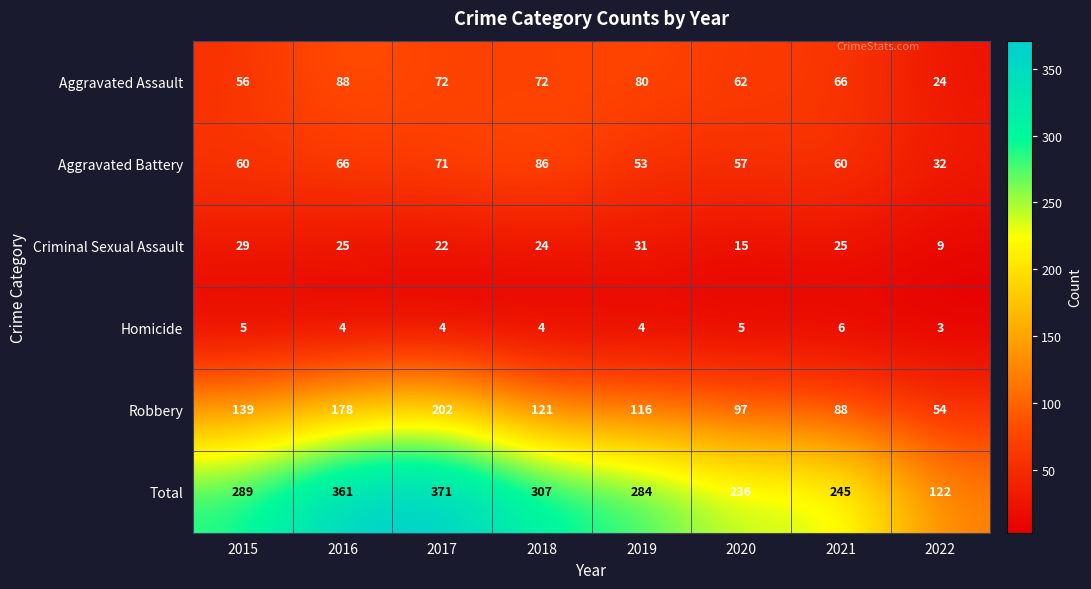

Where is Criminal Sexual Assault nearest to the value 20?

2017